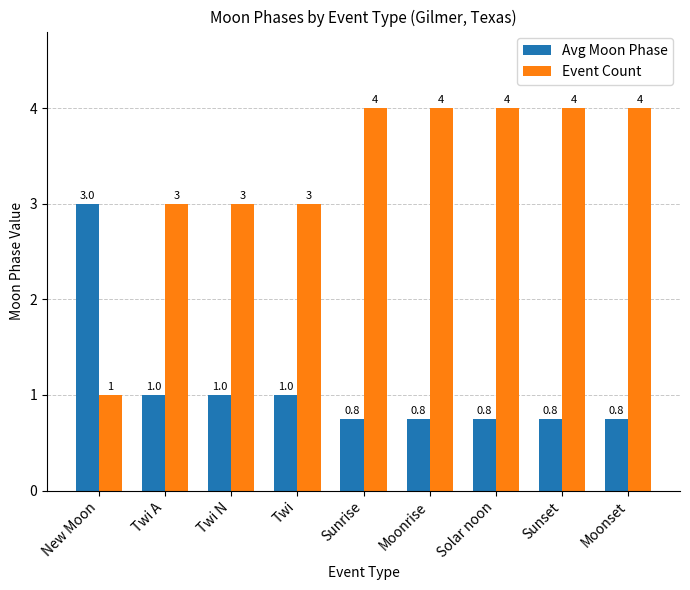

Reading left to right, list all the values displayed in this chart.

Avg Moon Phase: 3.0	1.0	1.0	1.0	0.8	0.8	0.8	0.8	0.8
Event Count: 1.0	3.0	3.0	3.0	4.0	4.0	4.0	4.0	4.0